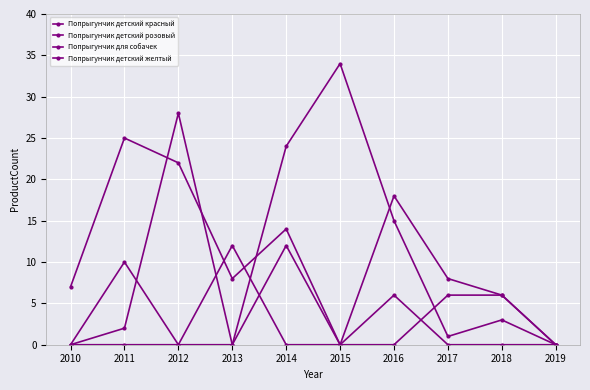

How many categories are shown in the chart?

10